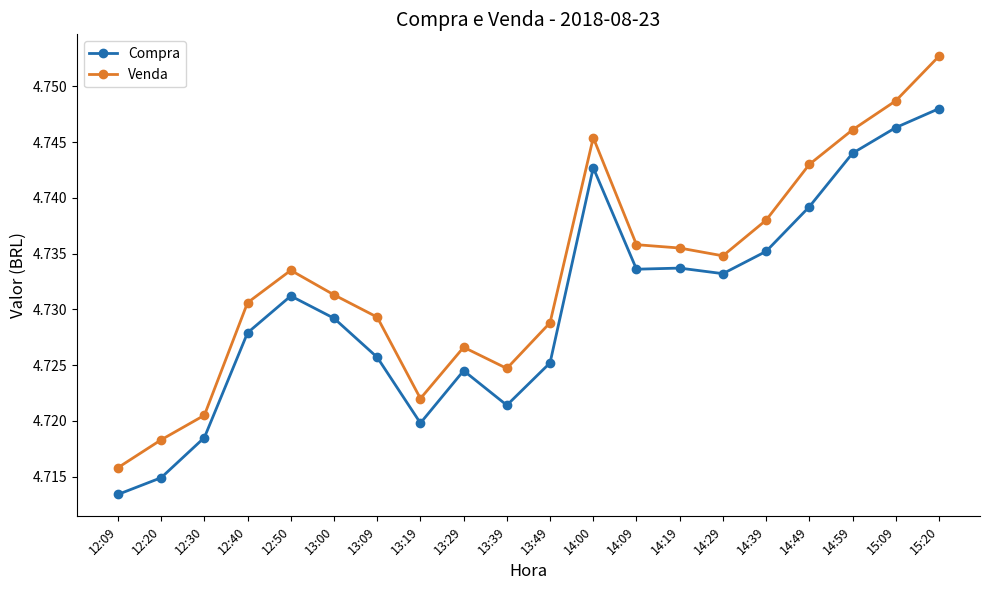

True or false: Compra and Venda intersect in this chart.

False